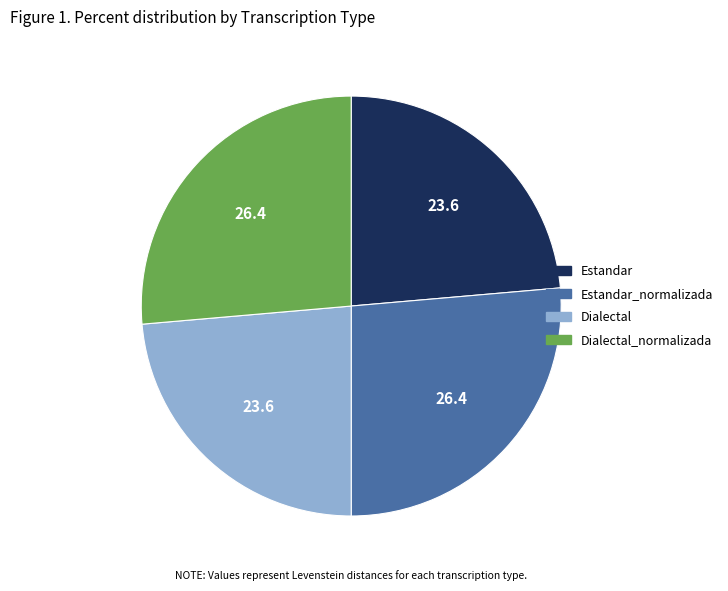

True or false: Dialectal accounts for 24% of the total.

True